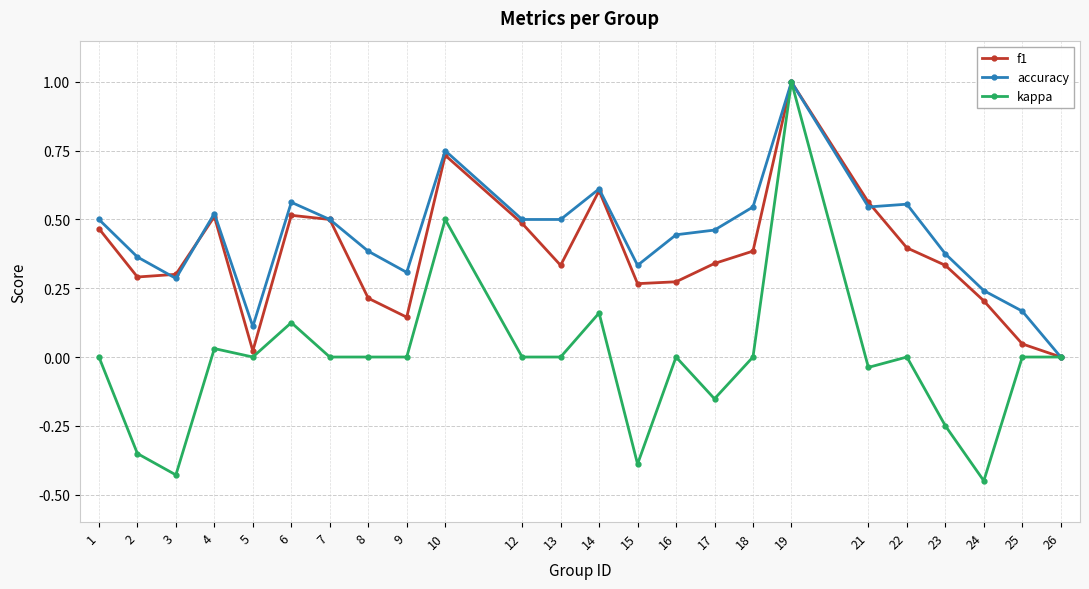

Which series has the widest spread of values?

kappa